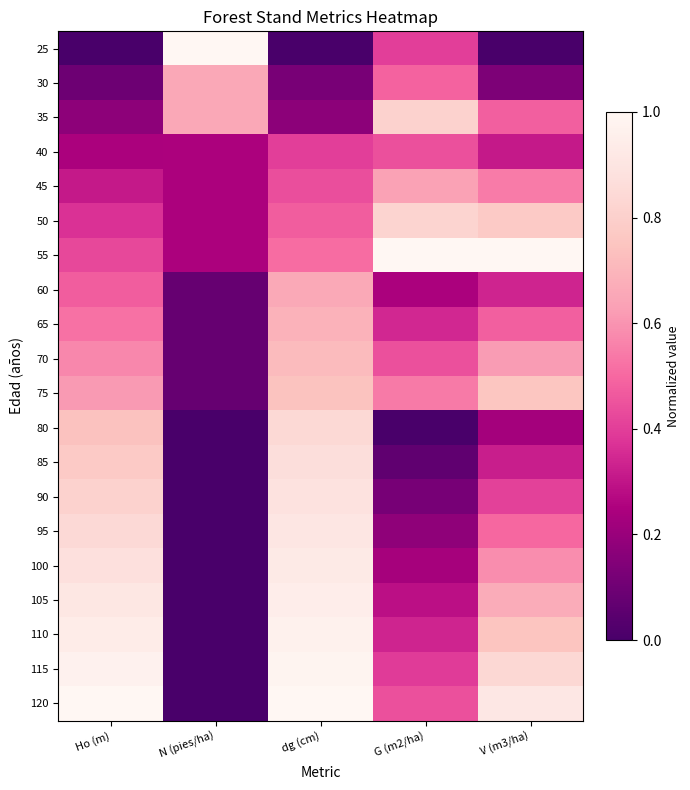

What is the greatest value displayed?

1.0